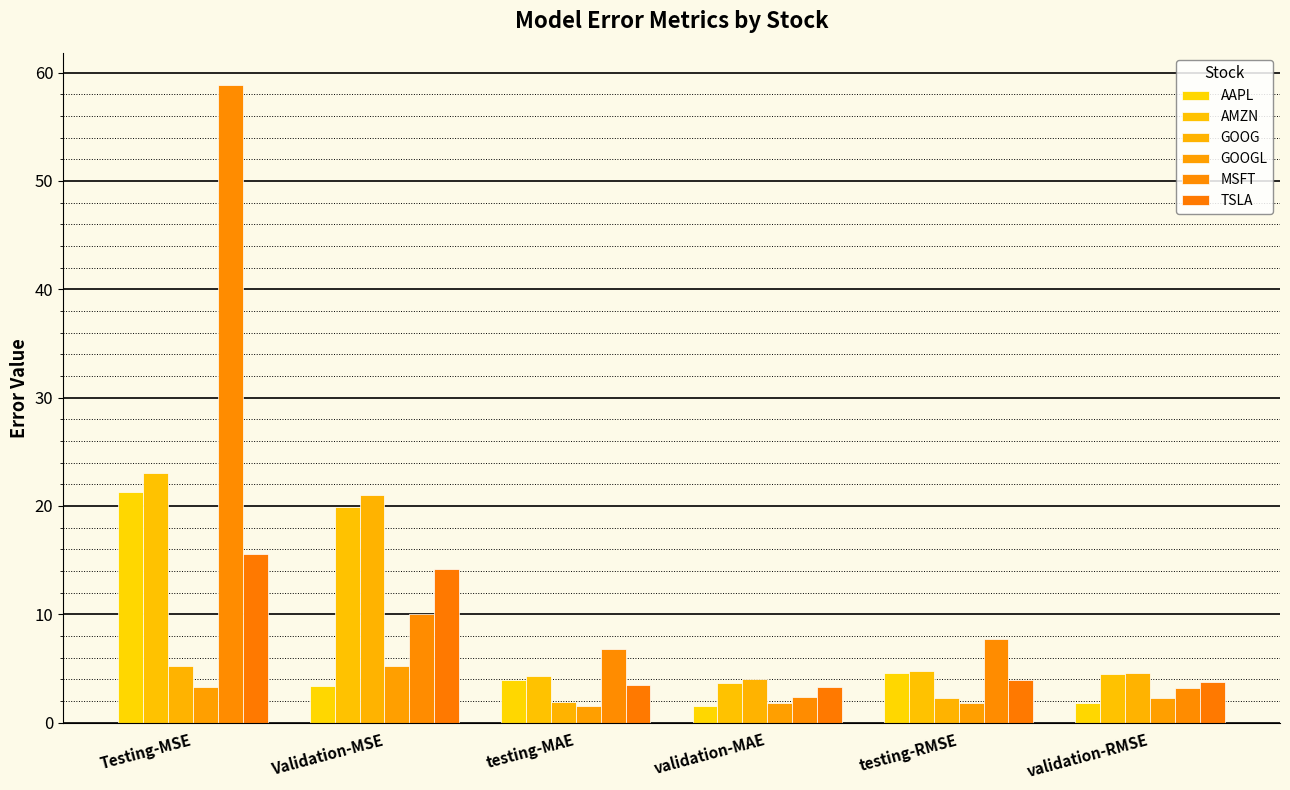

True or false: AMZN has a value of 1.0 at validation-RMSE.

False